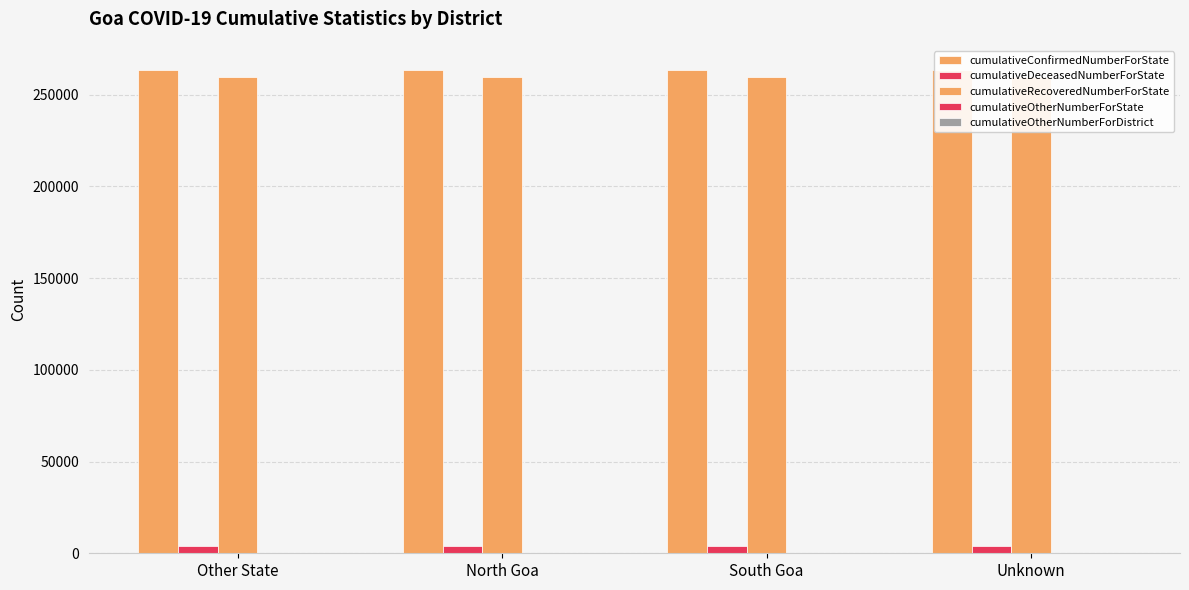

What is the label of the 2nd bar from the right?

South Goa